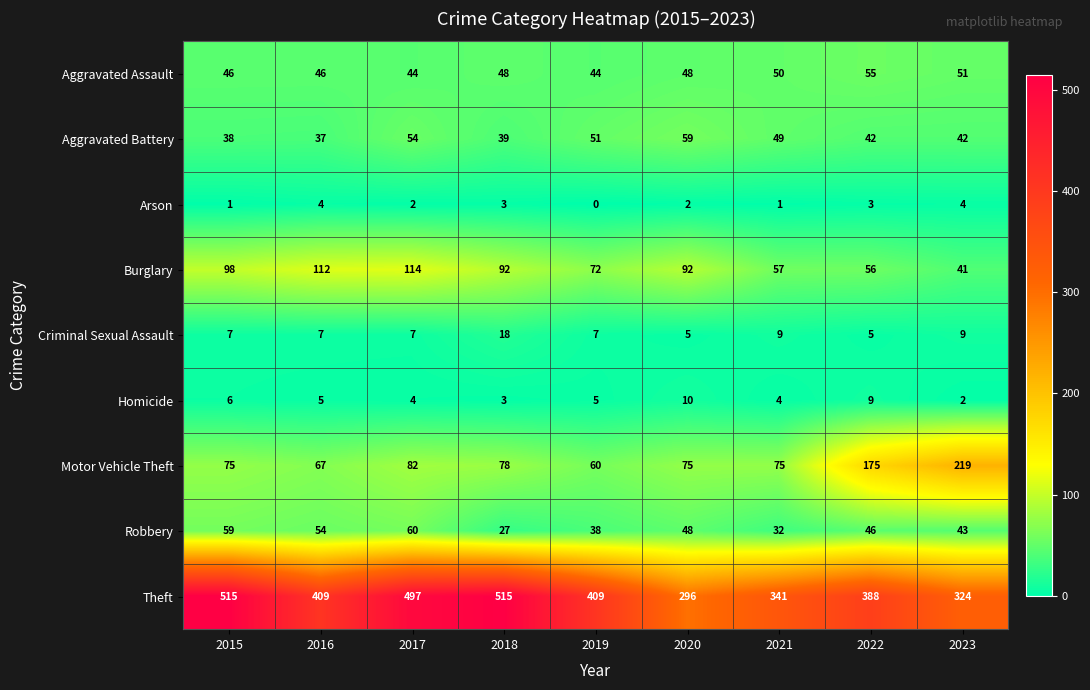

What is the spread (max minus min) of values at 2020?

294